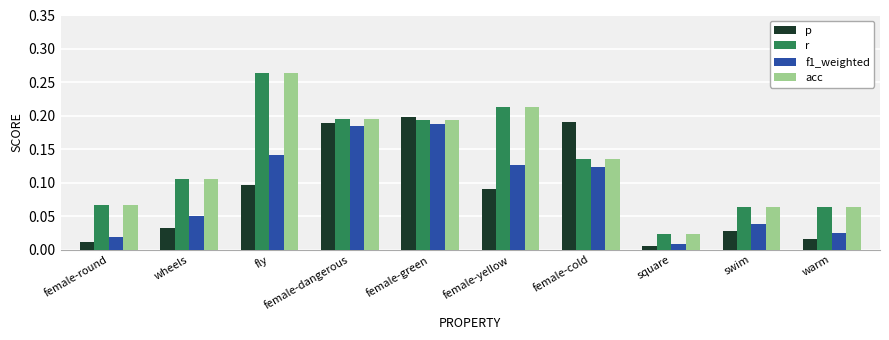

What is the sum of all f1_weighted values?

0.9